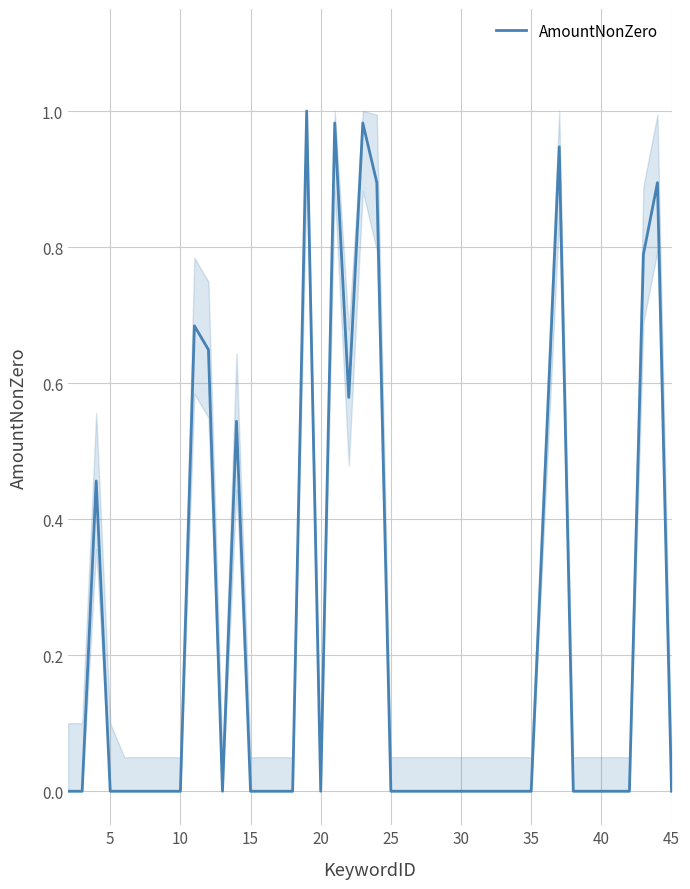

Is it true that the value at 35 is 0.5?

False